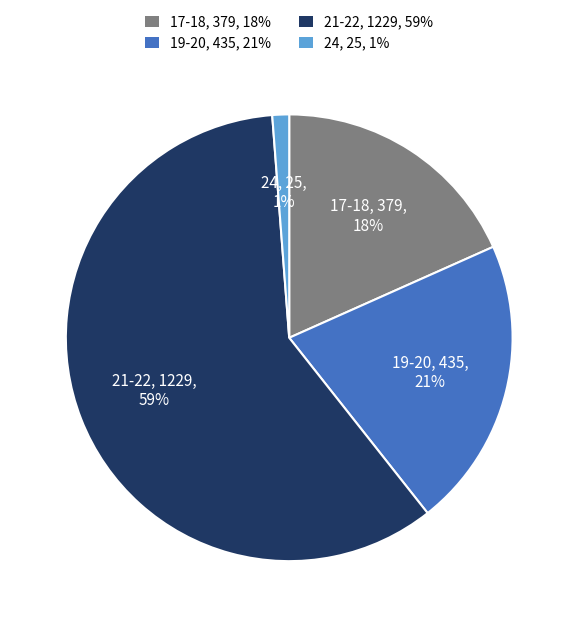

Which has a higher value, 17-18, 379, 18% or 21-22, 1229, 59%?

21-22, 1229, 59%